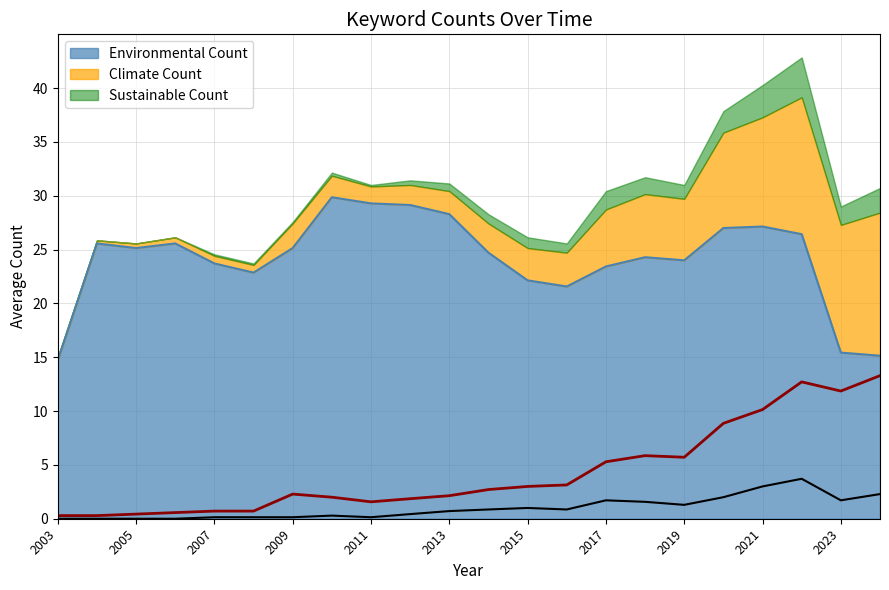

What is the highest value of the Climate Count series?

13.3